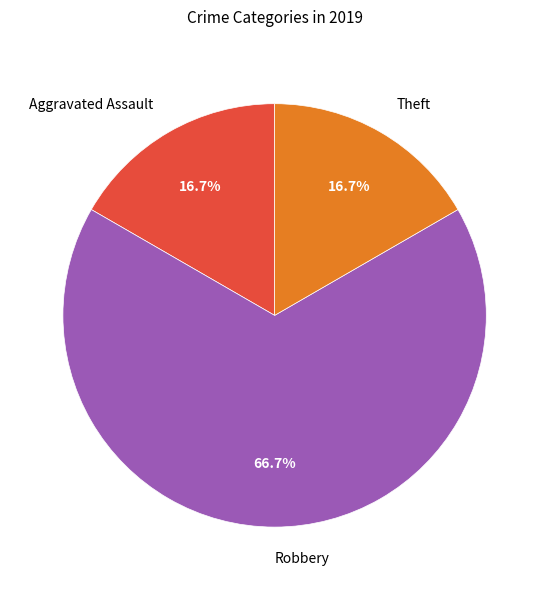

Do Theft and Robbery together represent more than half of the pie?

Yes